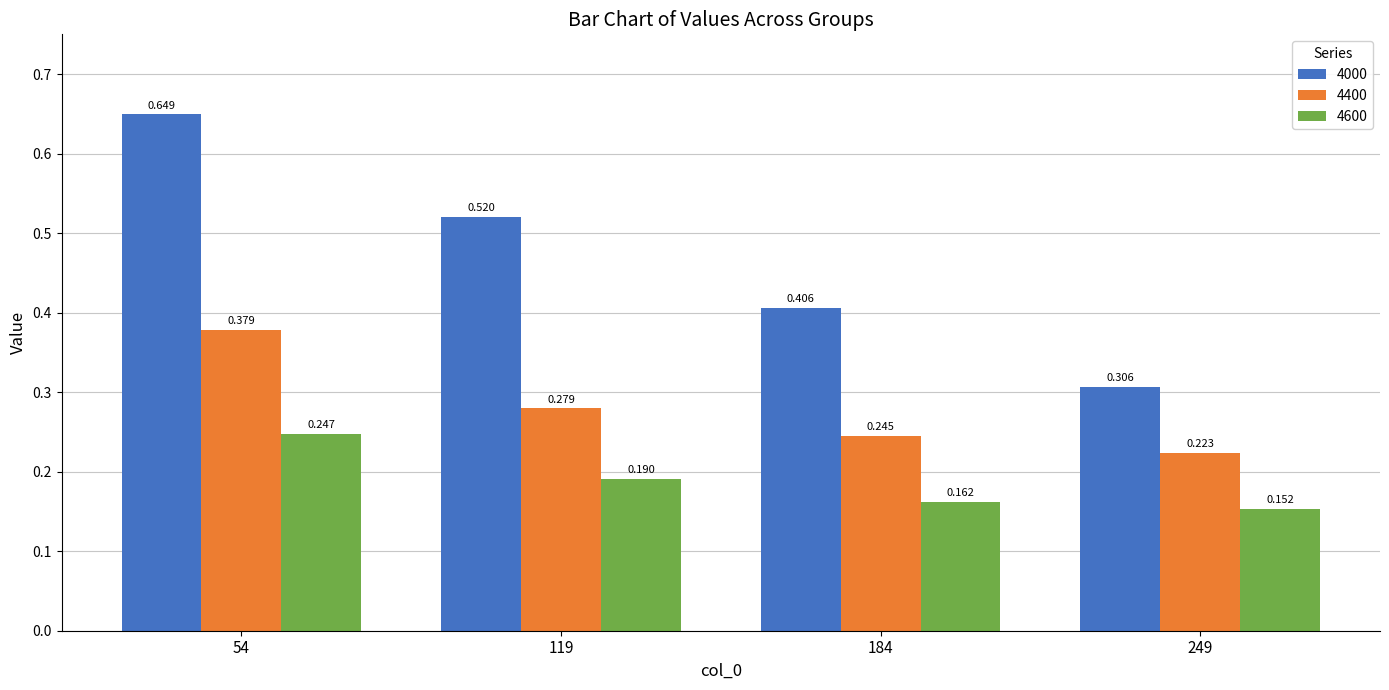

Rank the series by their average value, from lowest to highest.

4600, 4400, 4000